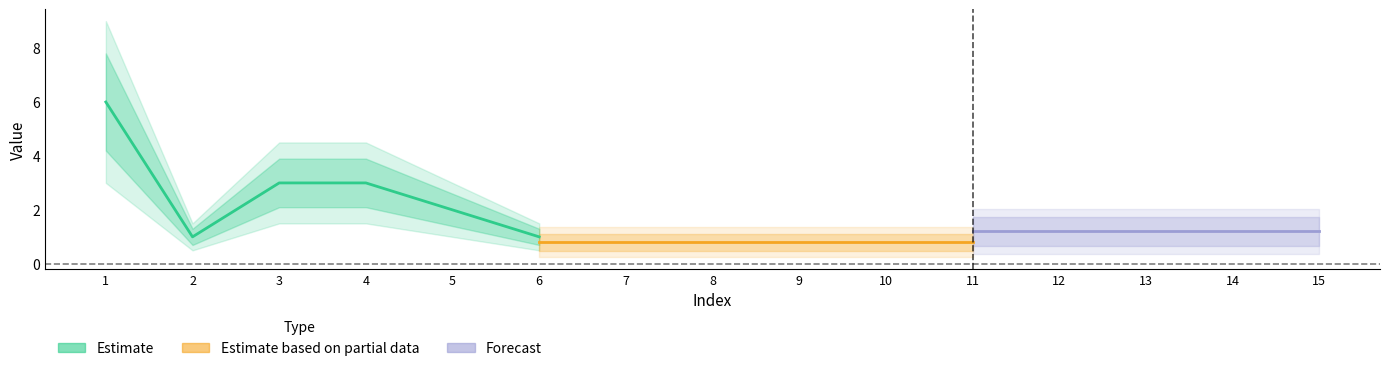

What is the value of the Estimate based on partial data point at the 2nd from the left?

0.8